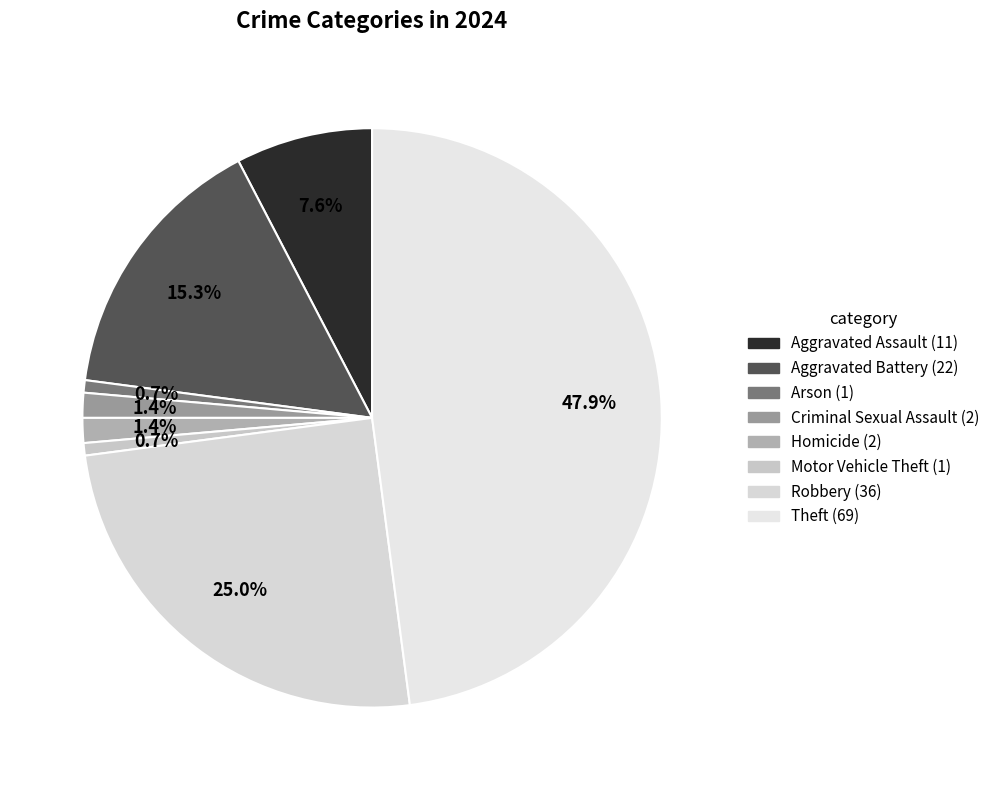

The Homicide slice represents 11% of the pie. True or false?

False